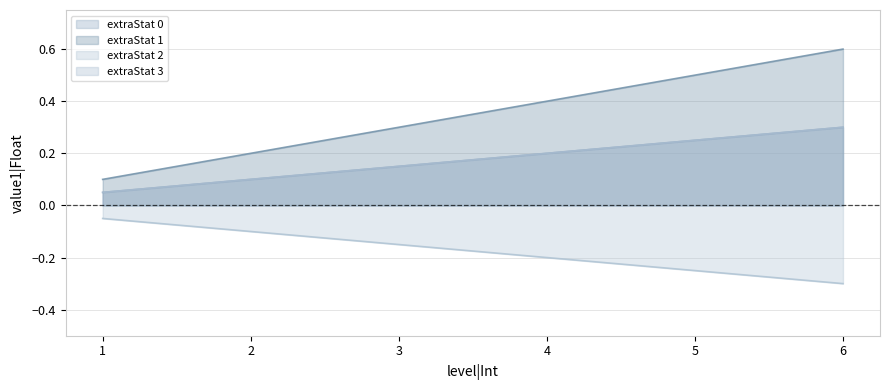

What is the total value across all series at 3?

0.4